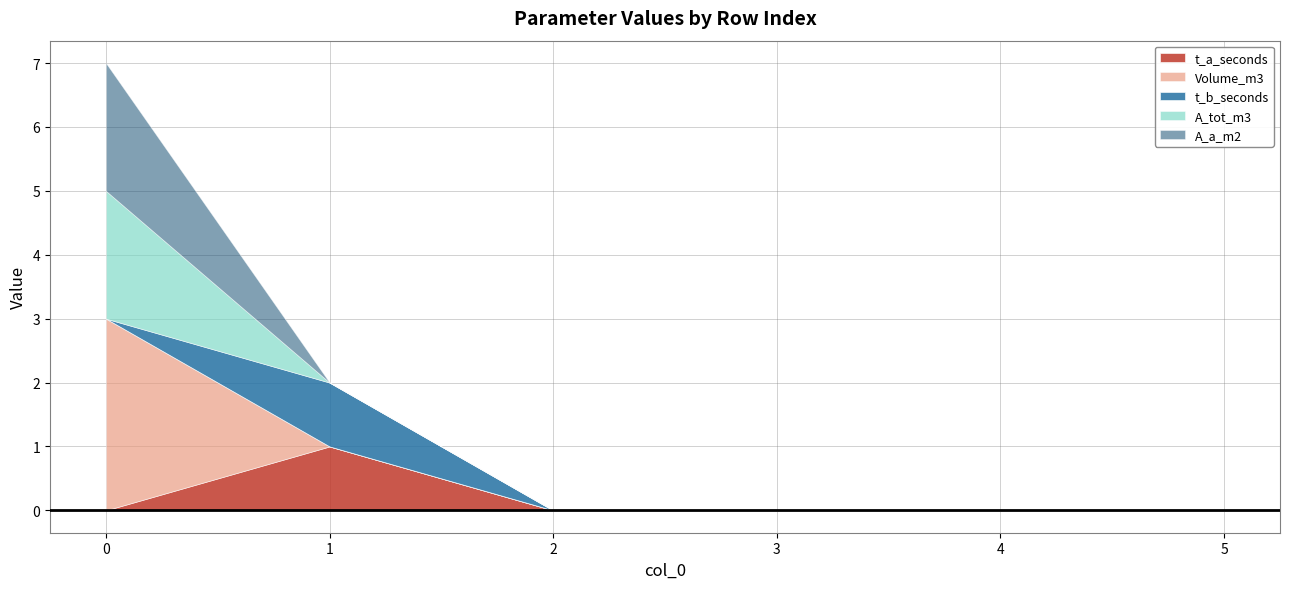

Count the number of data series in this chart.

5